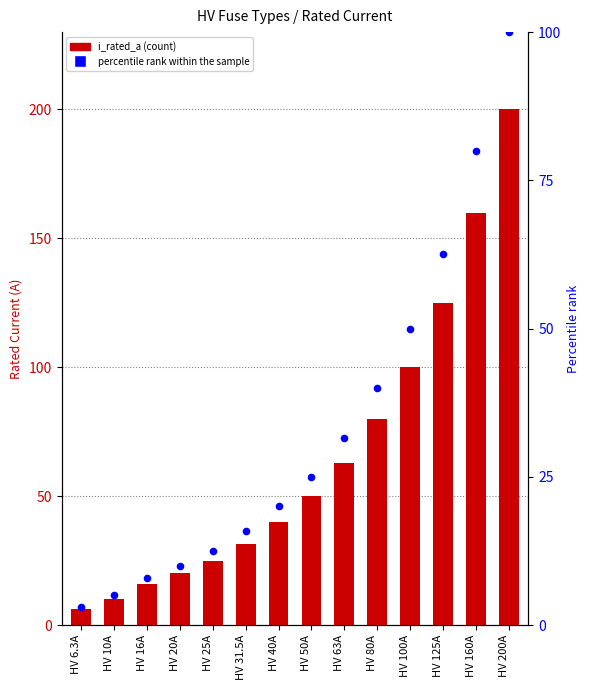

What is the total value across all series at HV 200A?

300.0